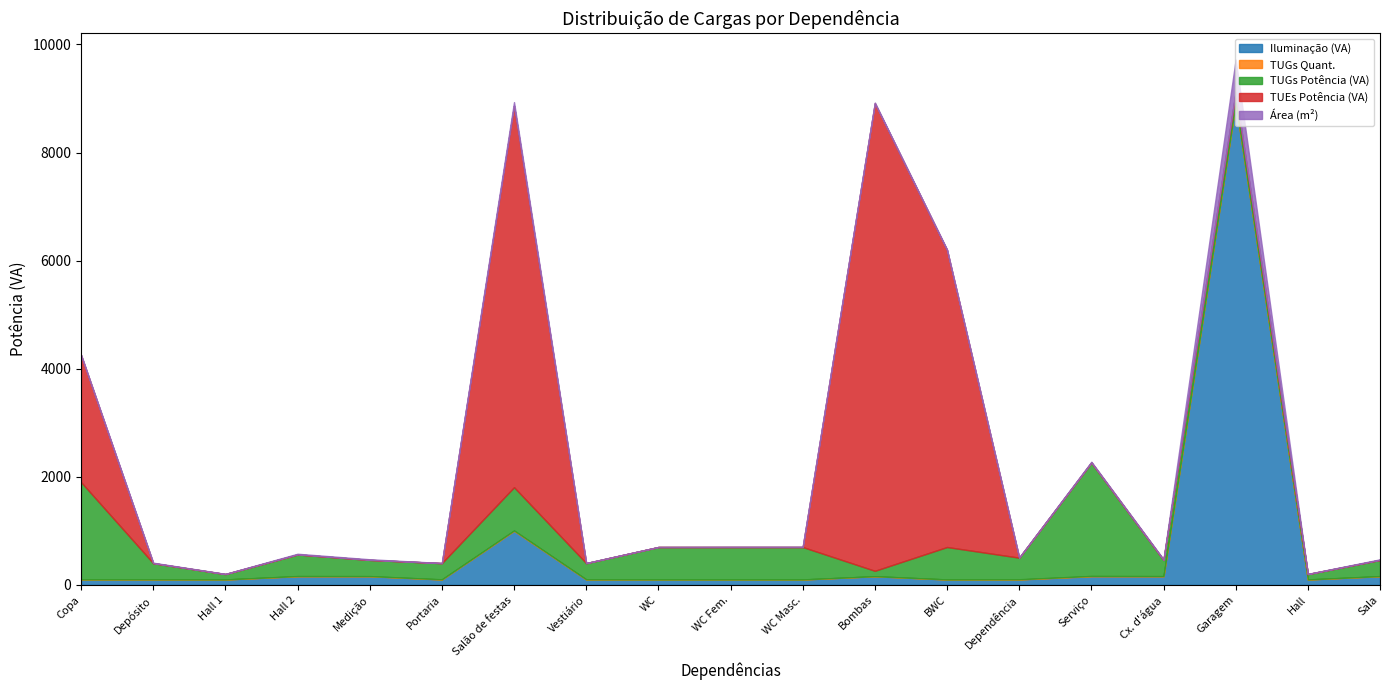

At how many categories does at least one series exceed 5533?

3